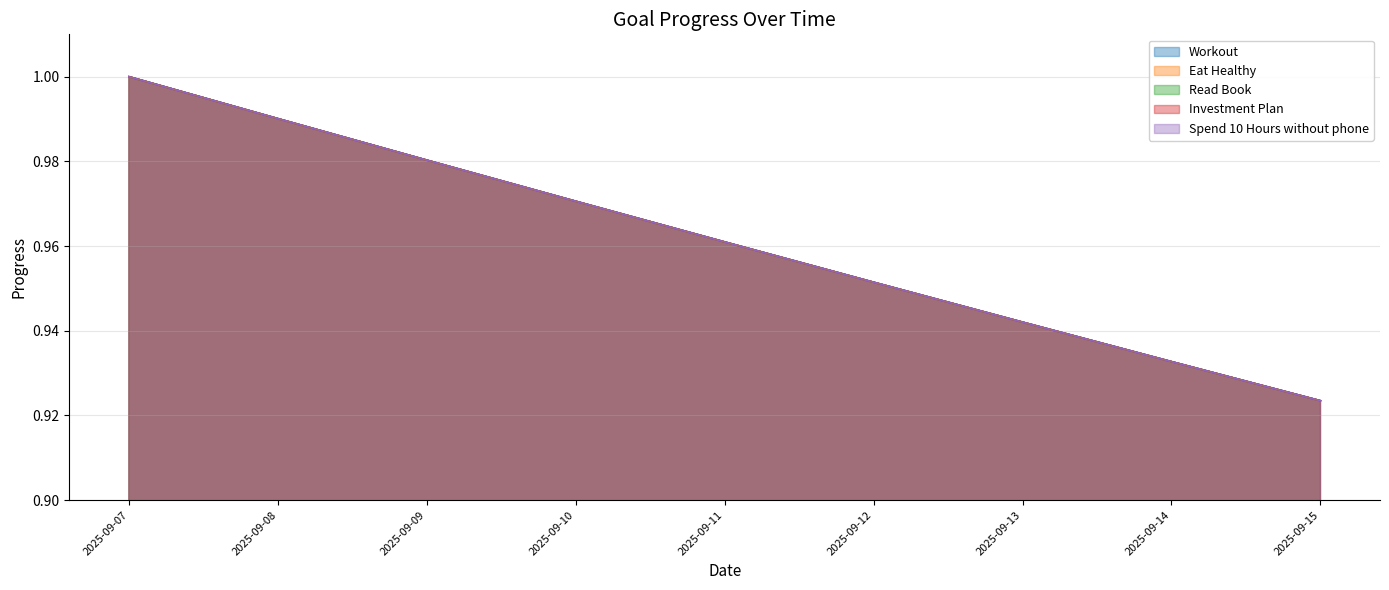

Where is Investment Plan nearest to the value 0?

2025-09-15